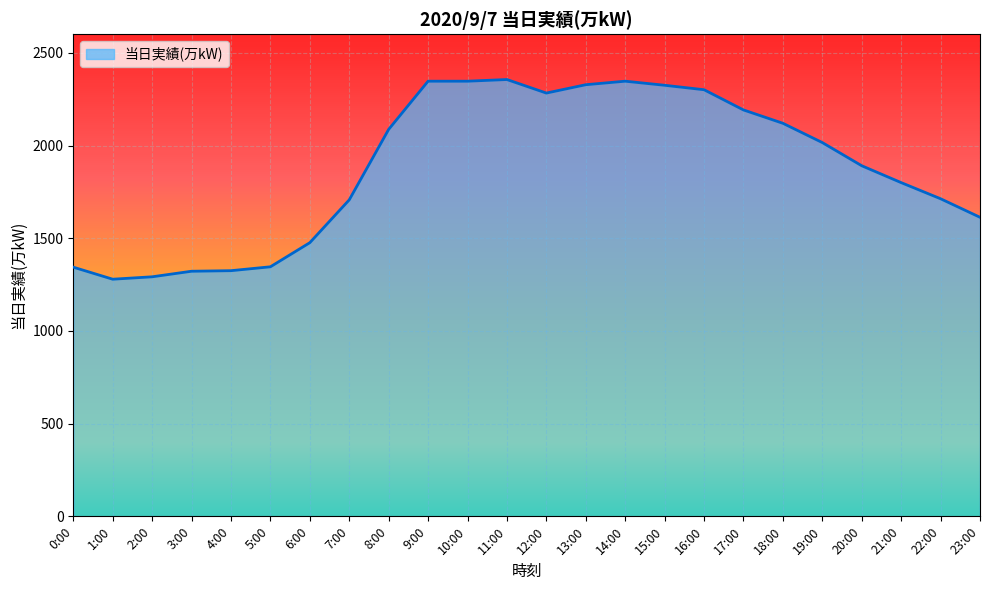

At which label is the value closest to 1817?

21:00